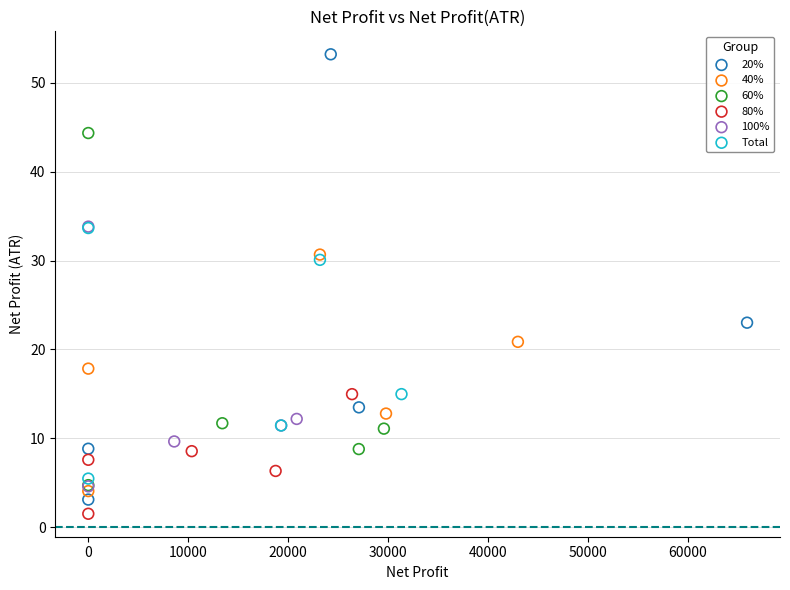

Which series contains the highest Y value?

20%